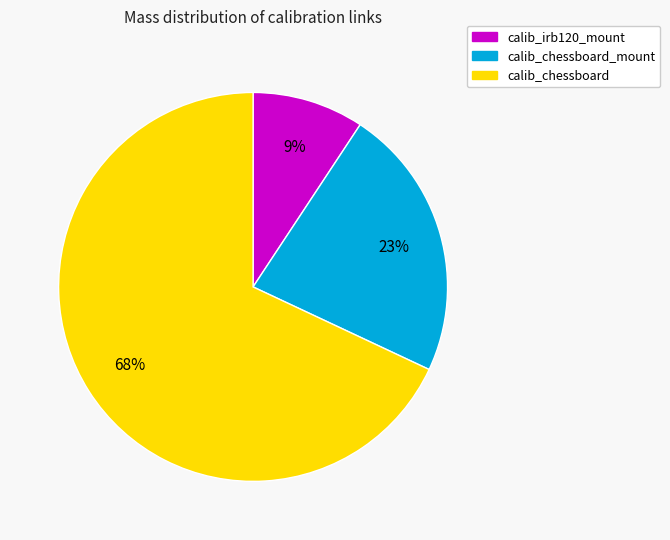

To the nearest percent, what is the average slice percentage?

33%